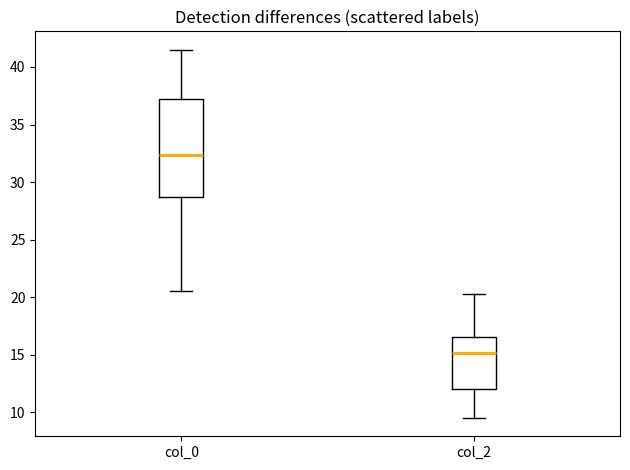

Which box has the highest median line?

col_0